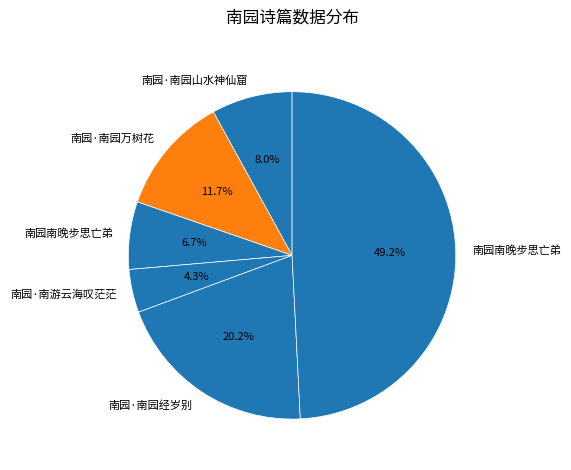

How many slices are in this pie chart?

6